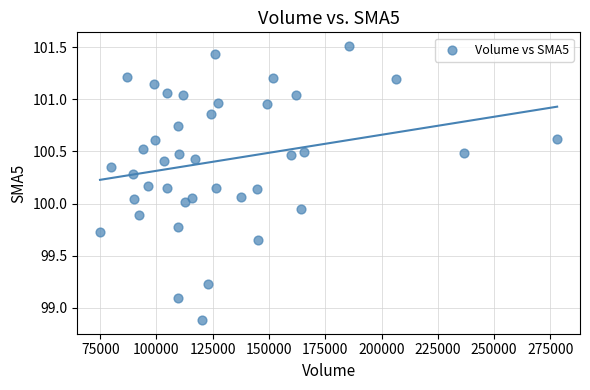

What is the range of X values (max minus min)?

203135.0